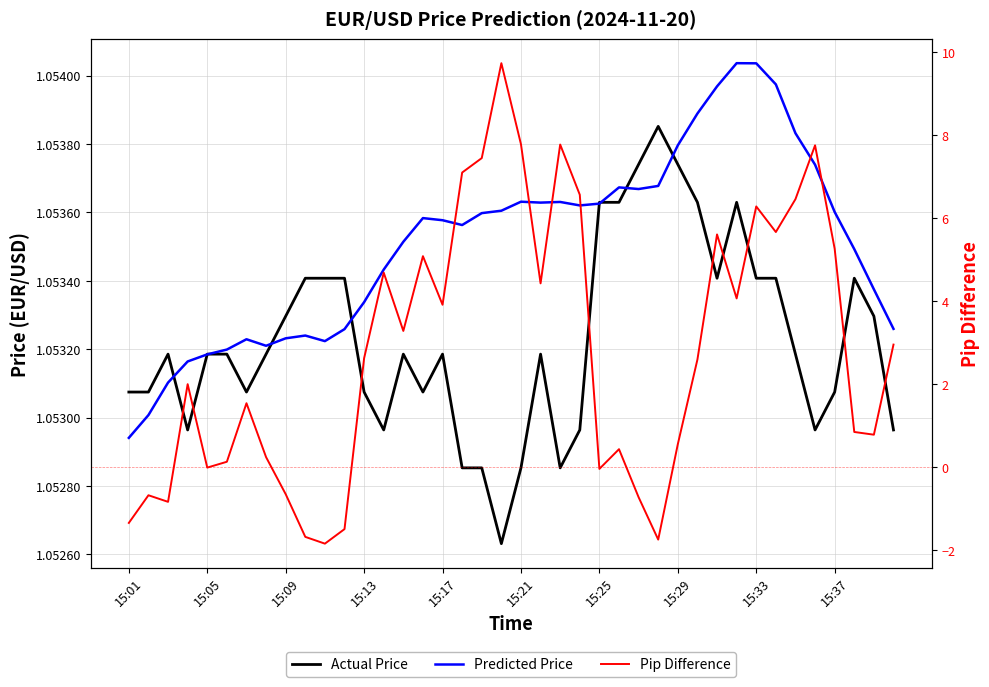

How many values in Pip Difference are below zero?

11